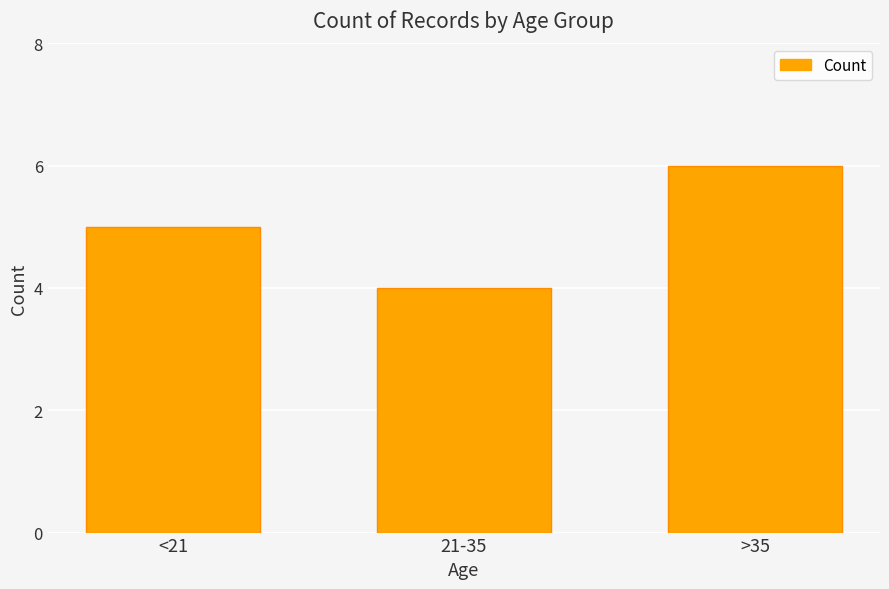

Are the bars grouped side by side (vs. stacked)?

No